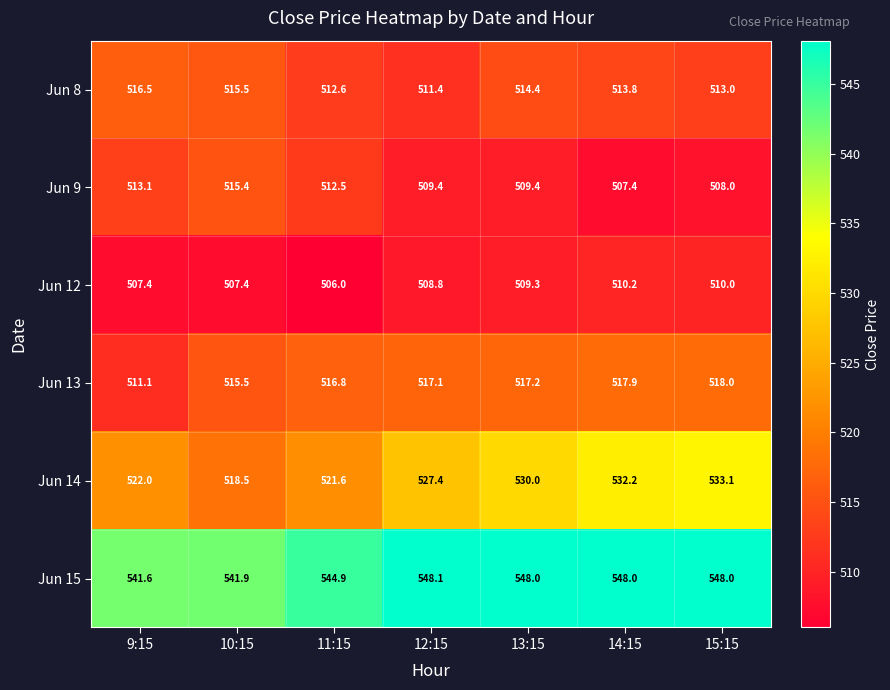

Rank the series by their maximum value, from highest to lowest.

Jun 15, Jun 14, Jun 13, Jun 8, Jun 9, Jun 12